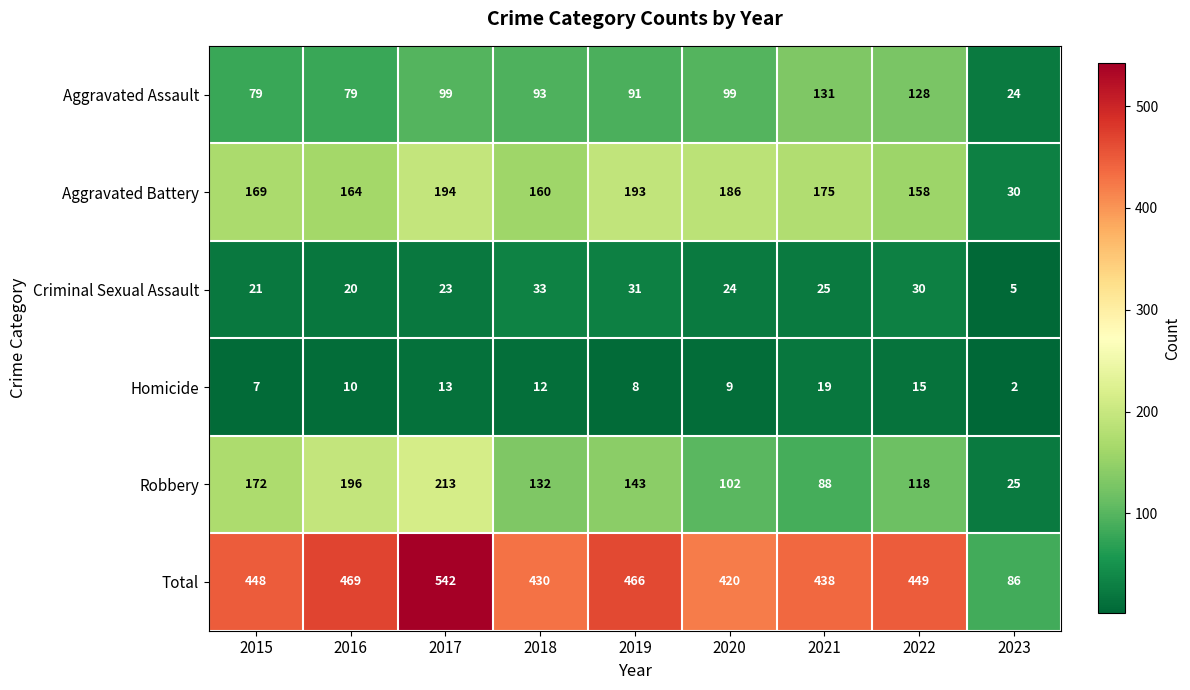

What is the sum of all Homicide values?

95